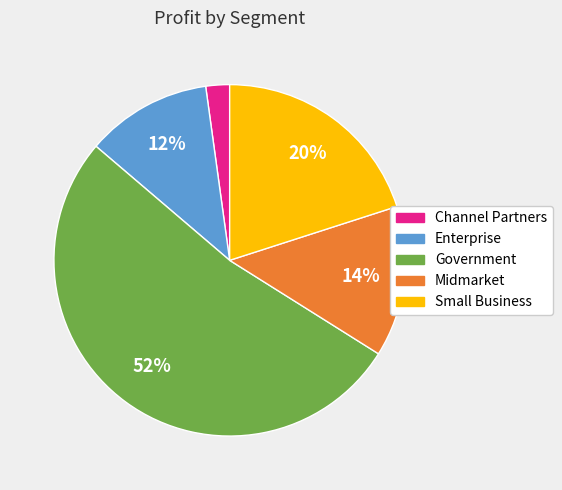

Does any single category account for the majority?

Yes